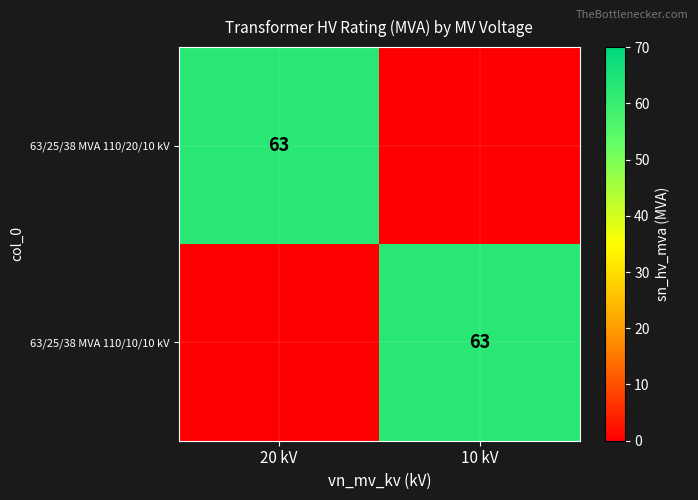

Is it true that 63/25/38 MVA 110/20/10 kV equals 25 at 20 kV?

False